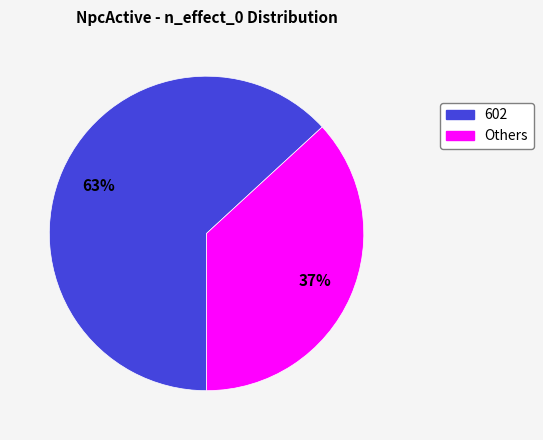

To the nearest percent, what is the difference between the largest and smallest slice percentages?

26%